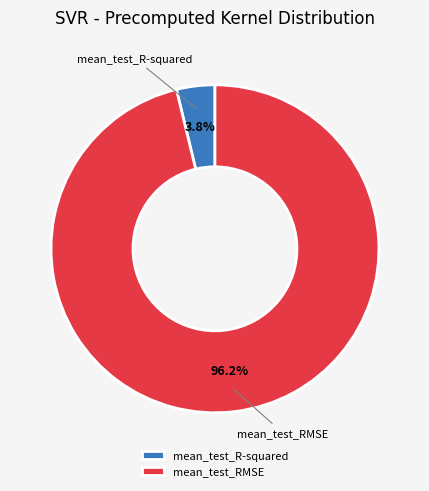

To the nearest percent, what is the difference between the mean_test_RMSE and mean_test_R-squared slice percentages?

92%